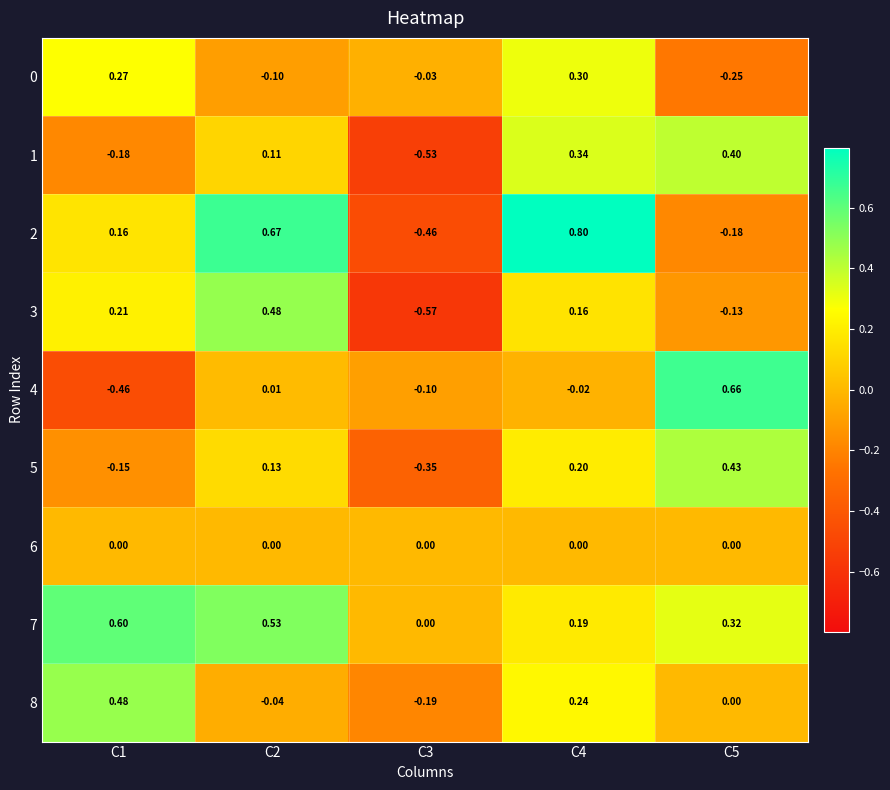

Is the value of 3 at C1 greater than the value of 2 at C4?

No